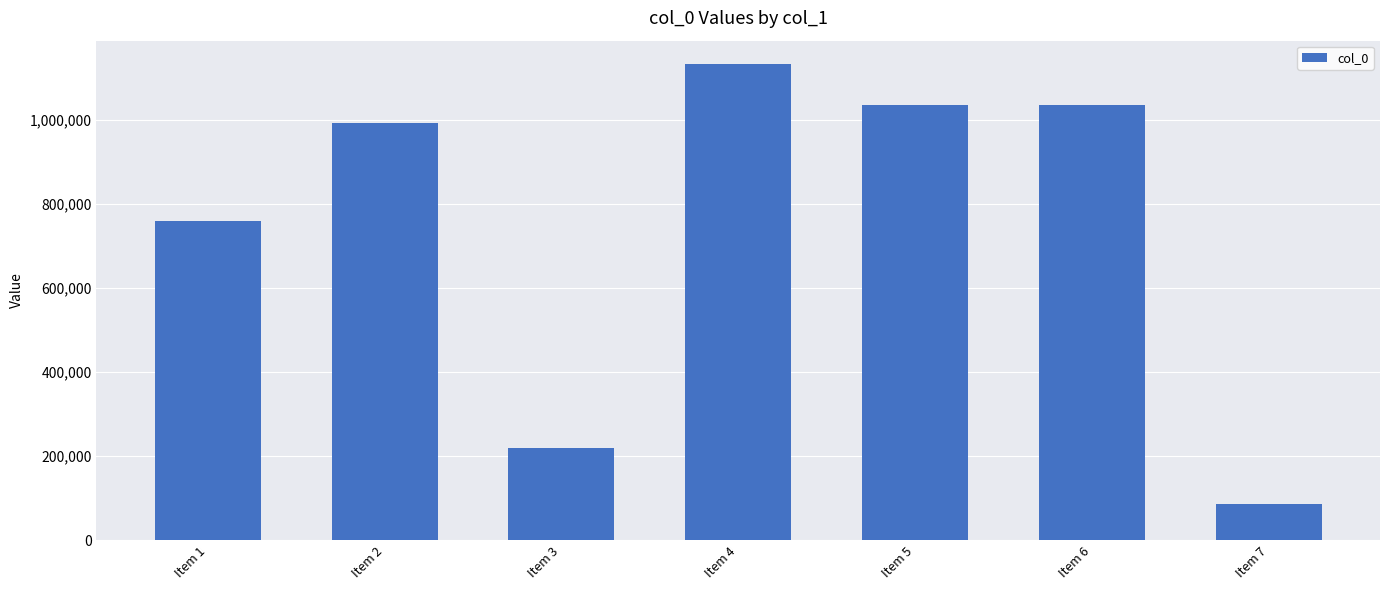

True or false: the data shows 85537 at Item 7.

True